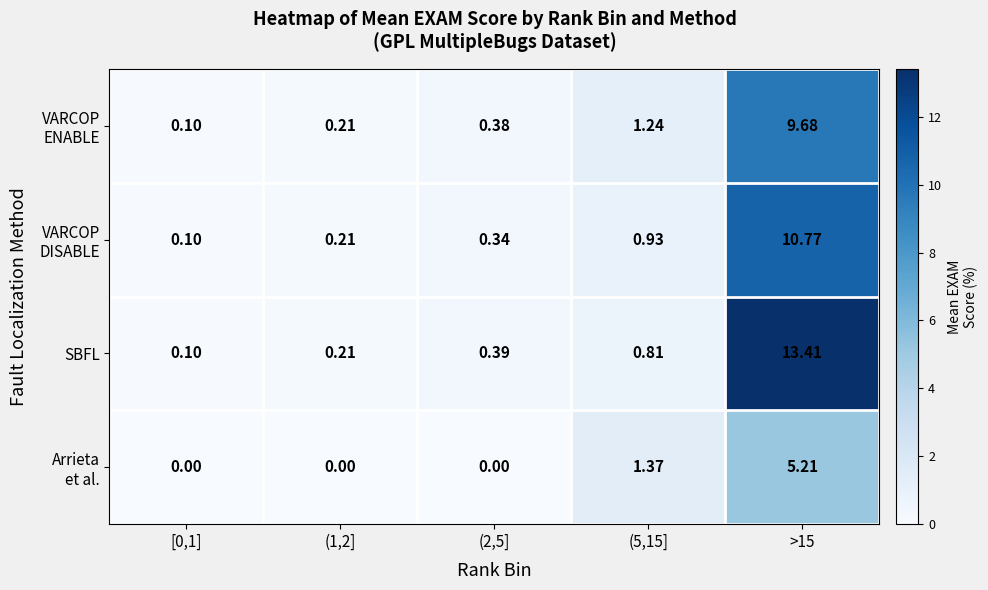

Between [0,1] and >15, which series saw the biggest shift?

SBFL